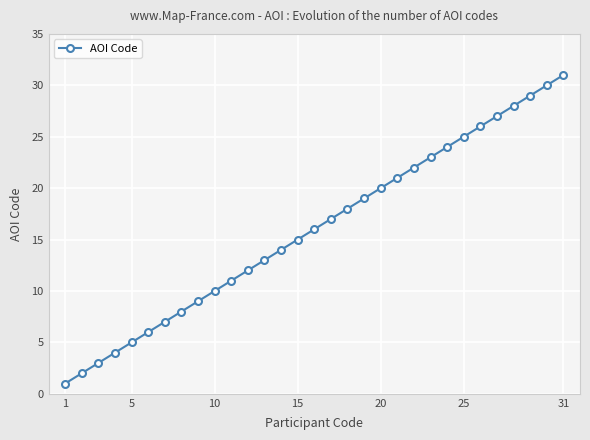

What is the sum of all values?

496